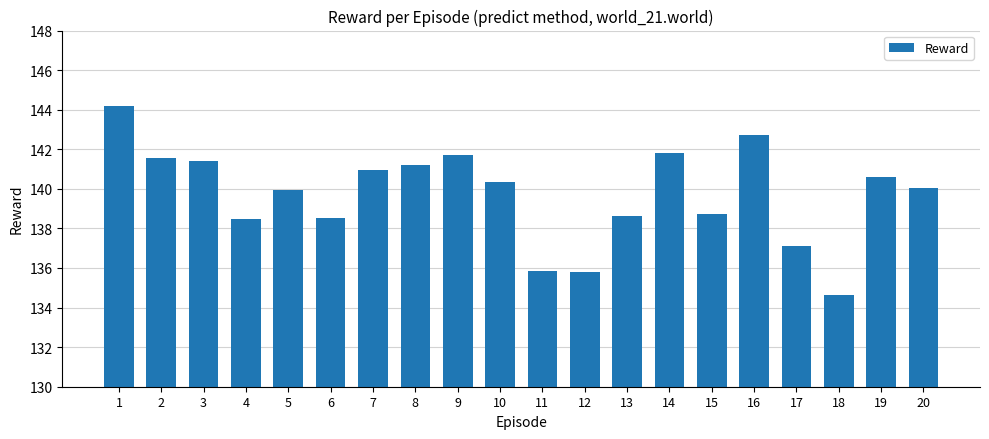

At which label does the data first exceed 140?

1